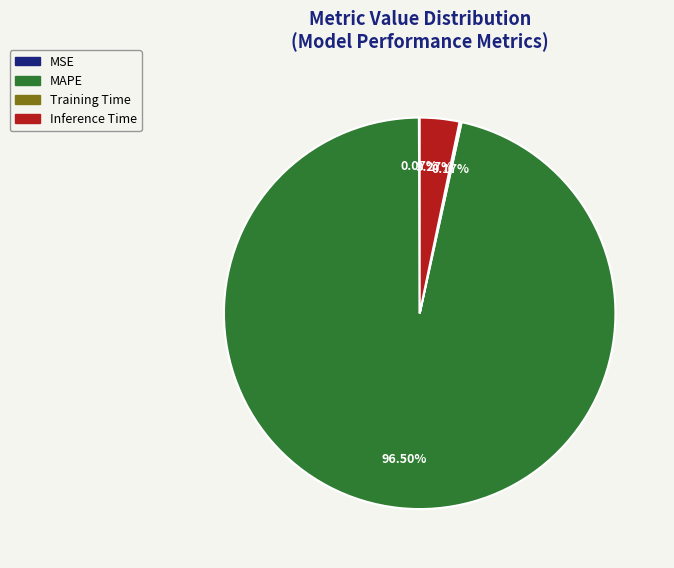

Which slice is the largest?

MAPE